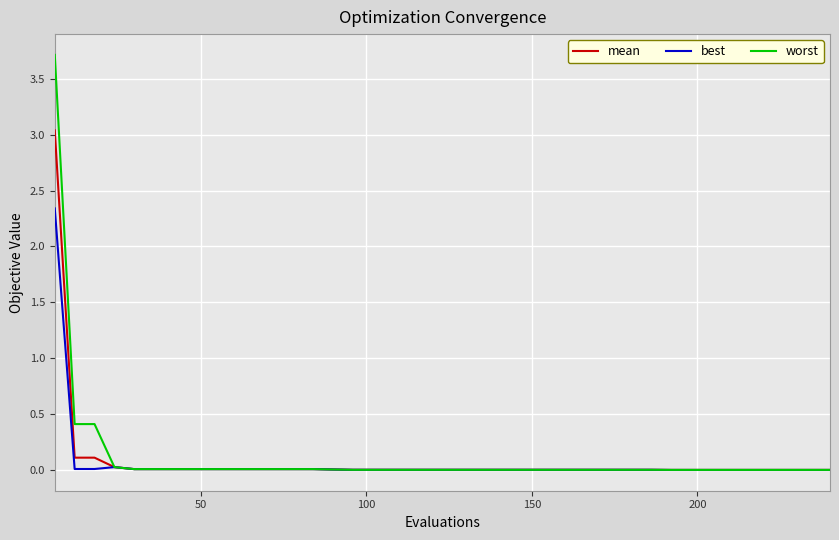

What is the highest value of the mean series?

3.0